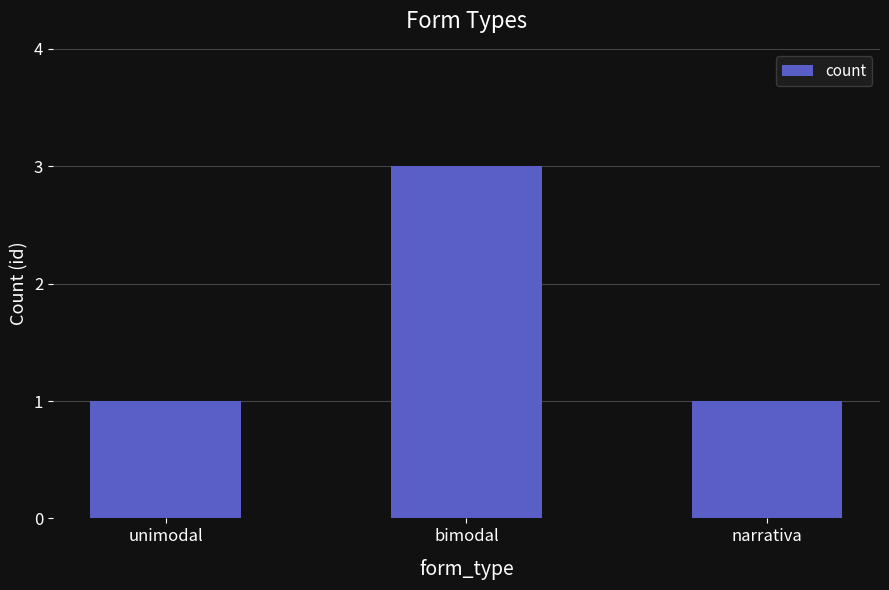

What is the smallest value displayed?

1